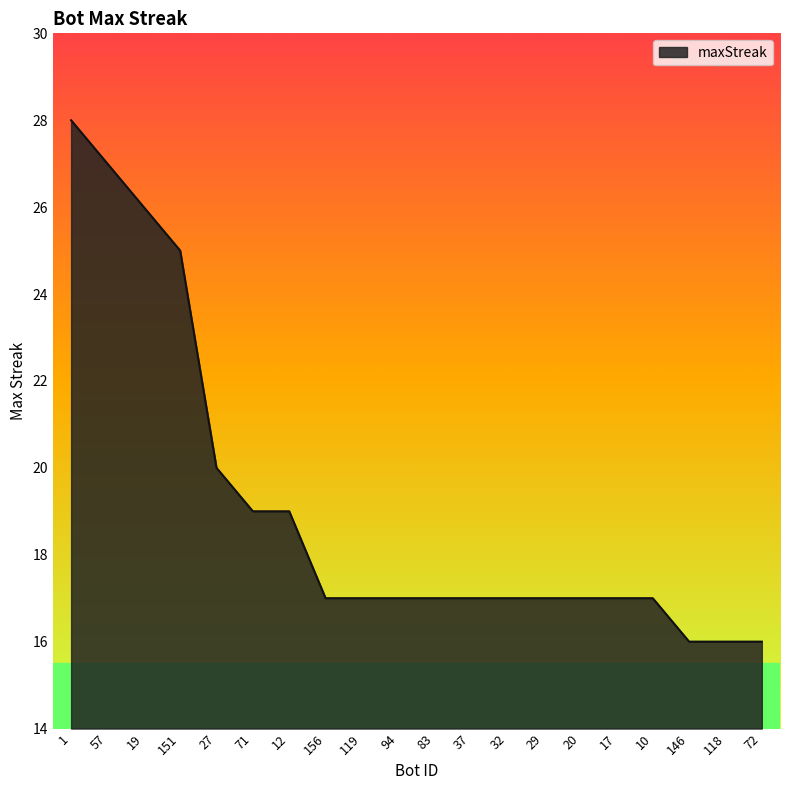

What is the sum of the values at 10 and 118?

33